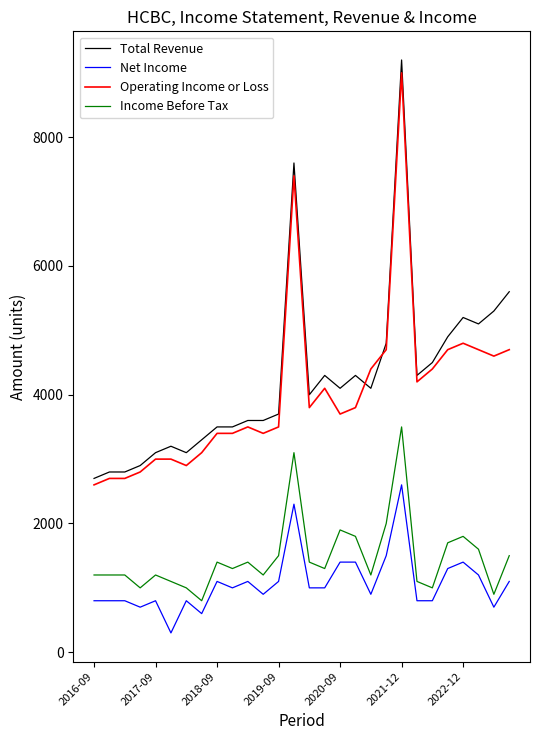

Which series has the widest spread of values?

Total Revenue